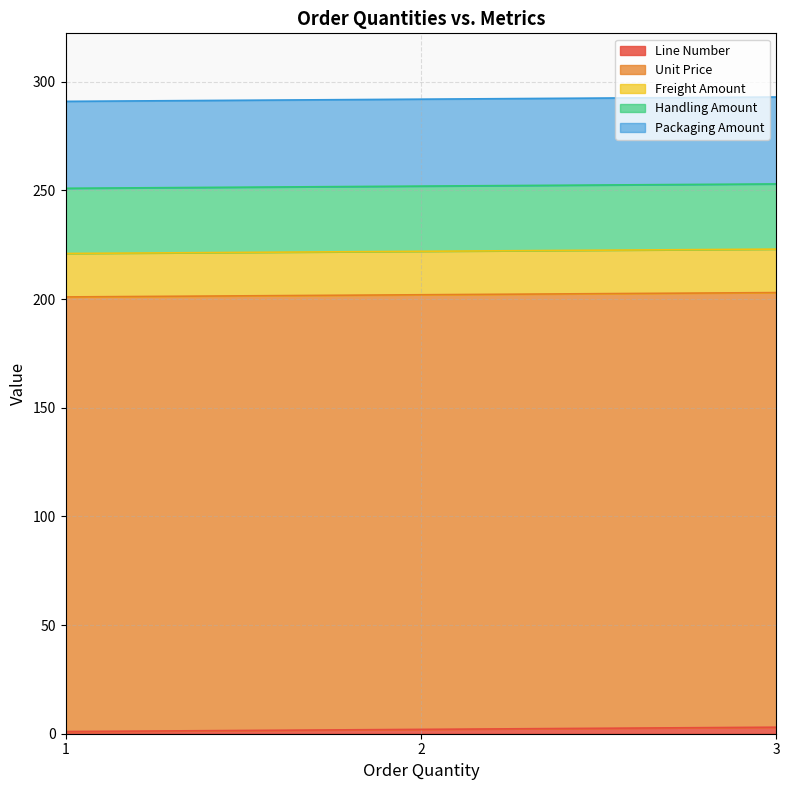

The value of Packaging Amount at 1 is 61. True or false?

False